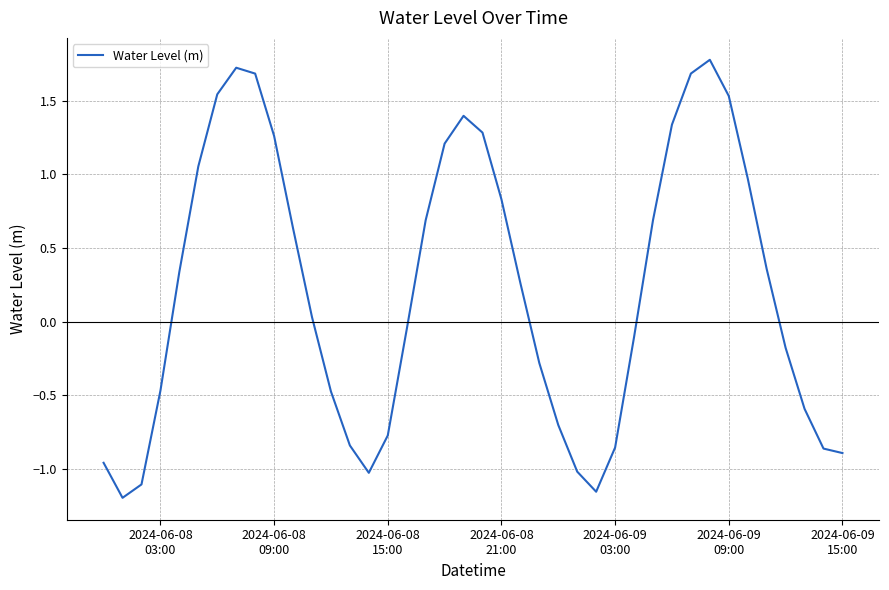

What is the difference between the maximum and minimum values?

3.0